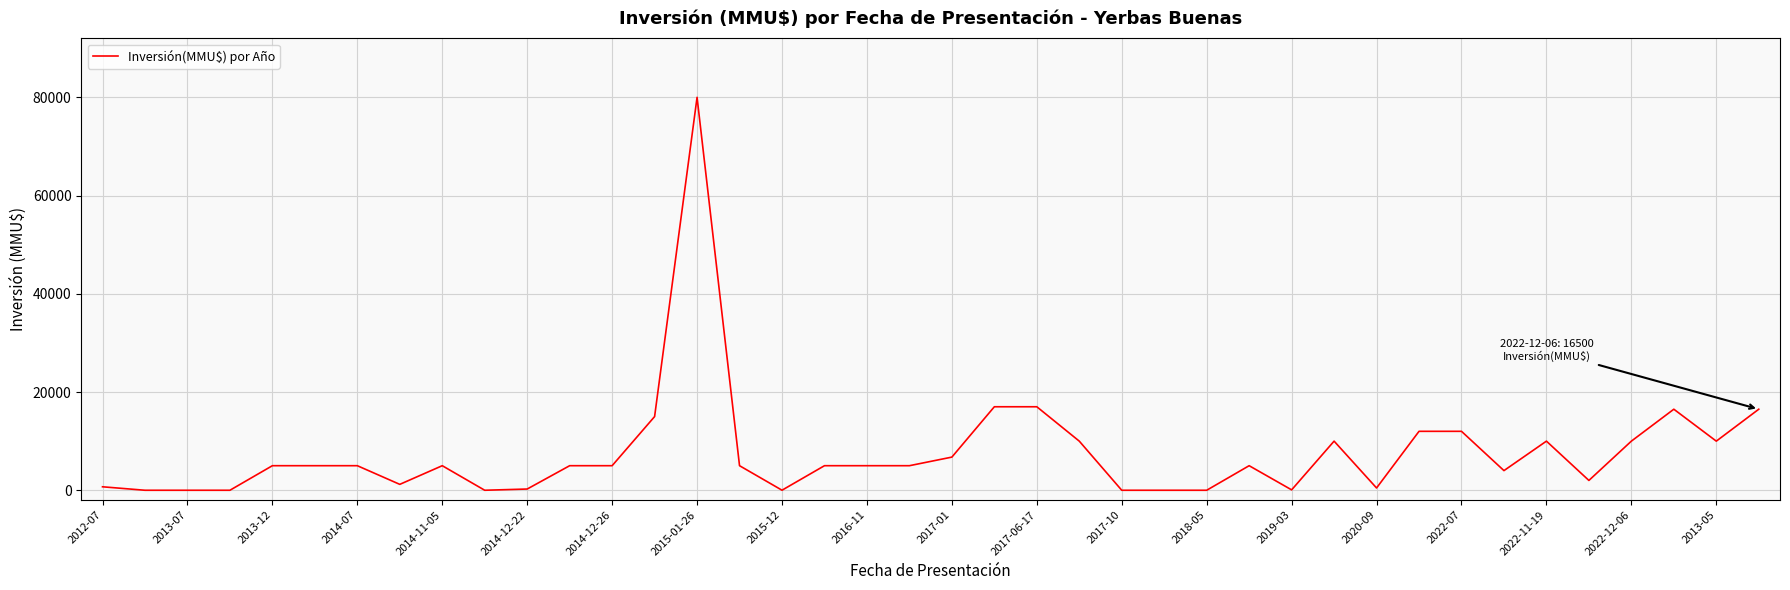

What is the difference between the maximum and minimum values?

80000